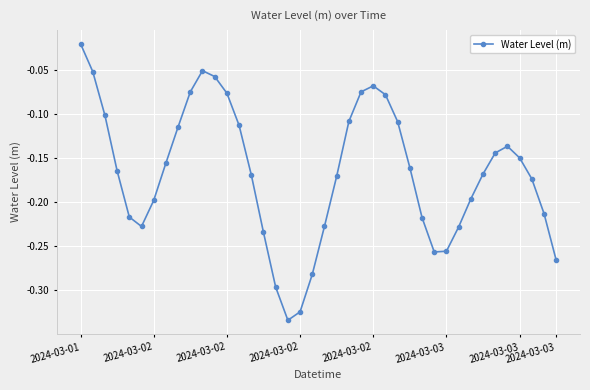

What is the sum of all values?

-6.7